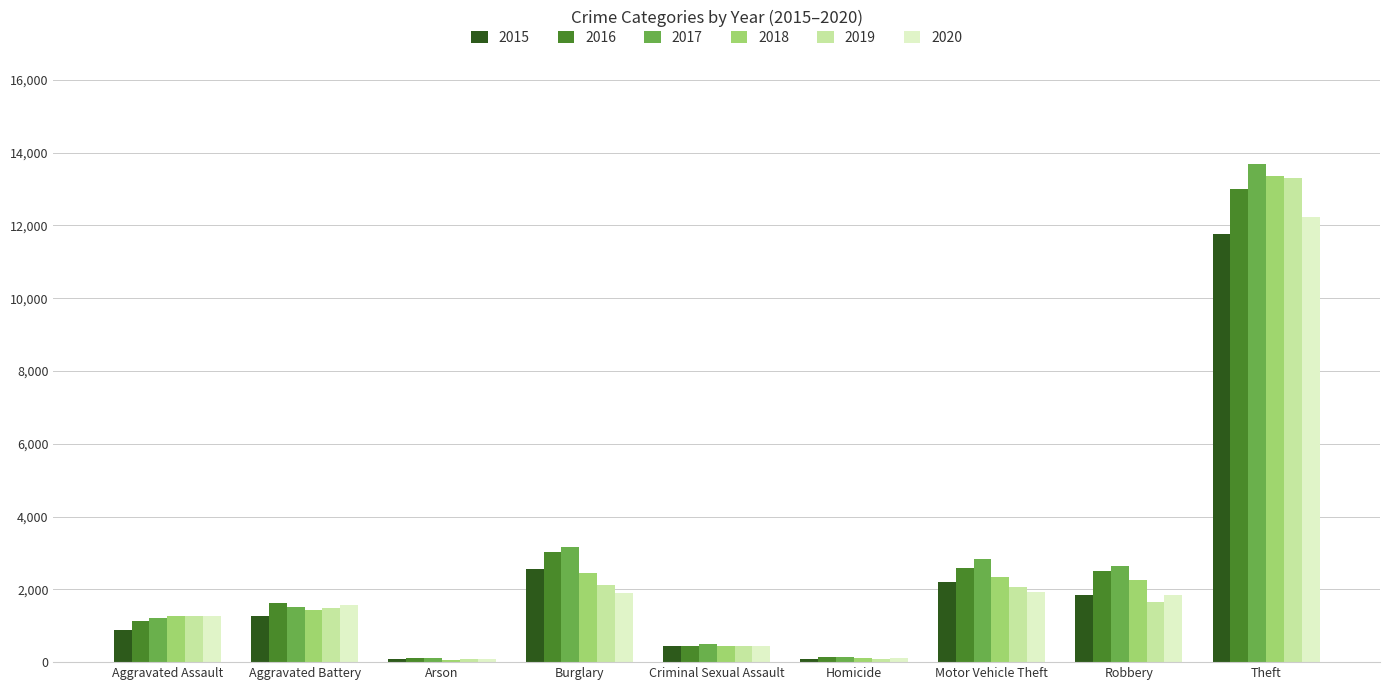

True or false: 2015 has a value of 1985 at Aggravated Battery.

False